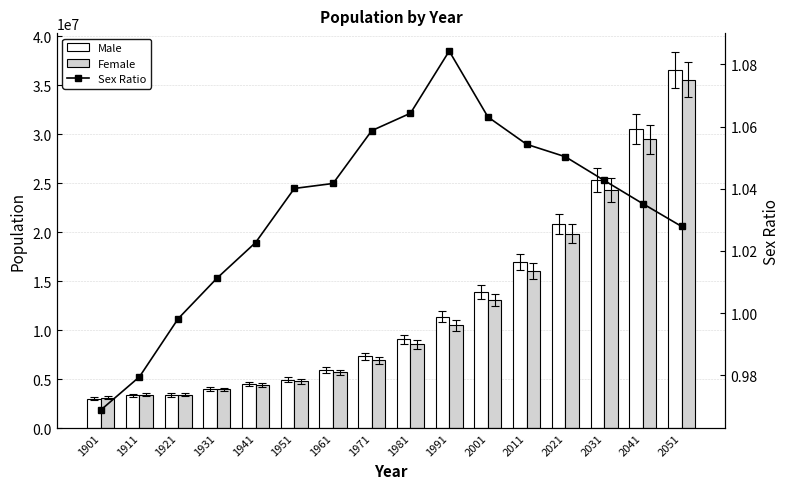

Rank the series at 1991 from lowest to highest value.

Sex Ratio, Female, Male